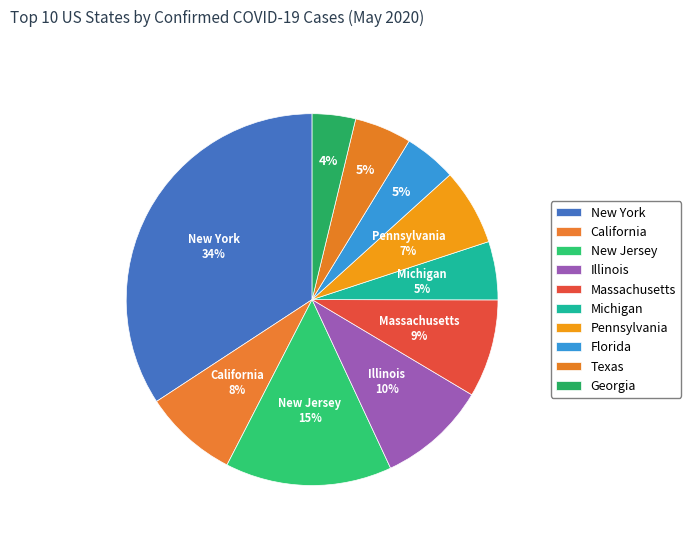

Which has a higher value, California or New Jersey?

New Jersey